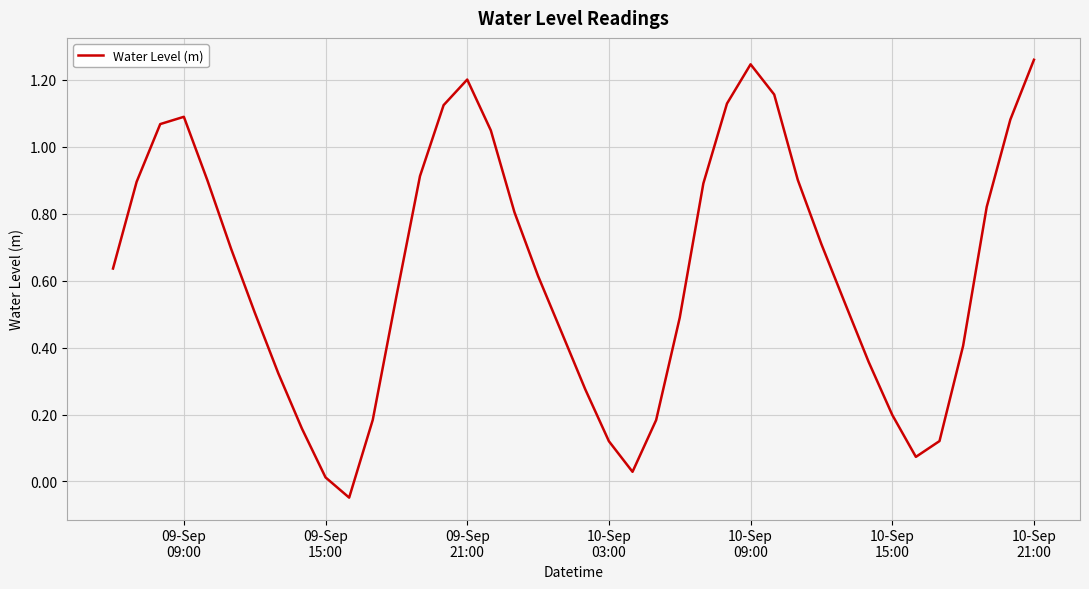

How many values exceed 0?

39